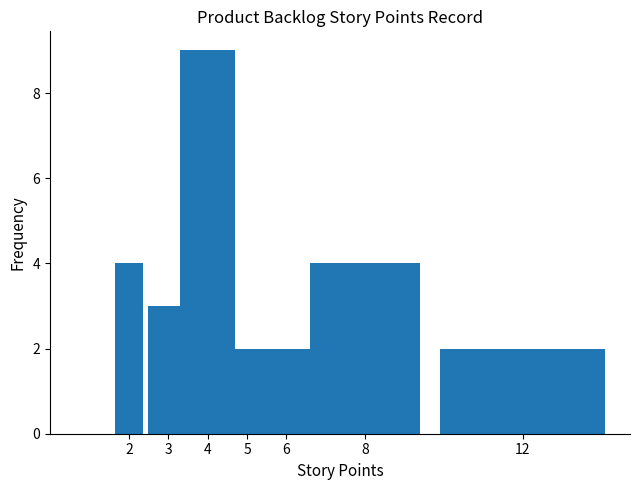

How many data points does each series have?

7